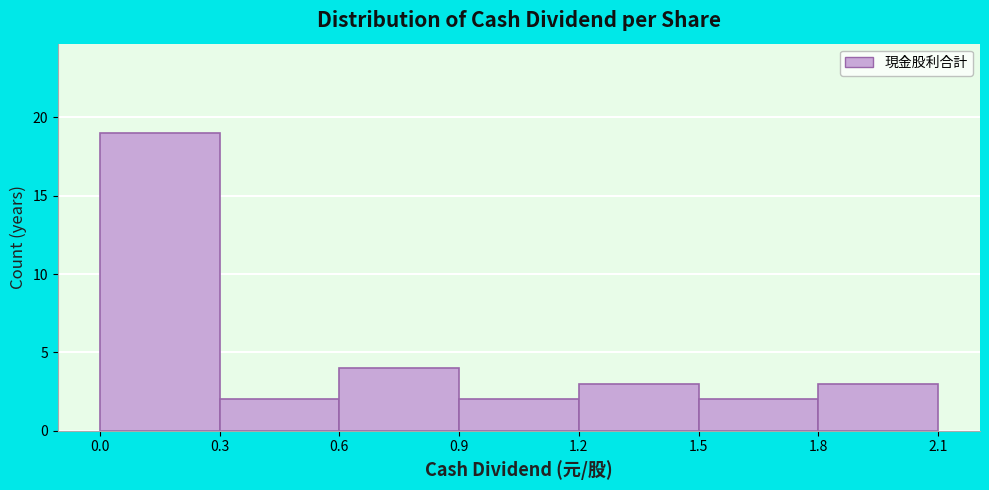

Over which range of the x-axis is the bar tallest?

0.0 to 0.3